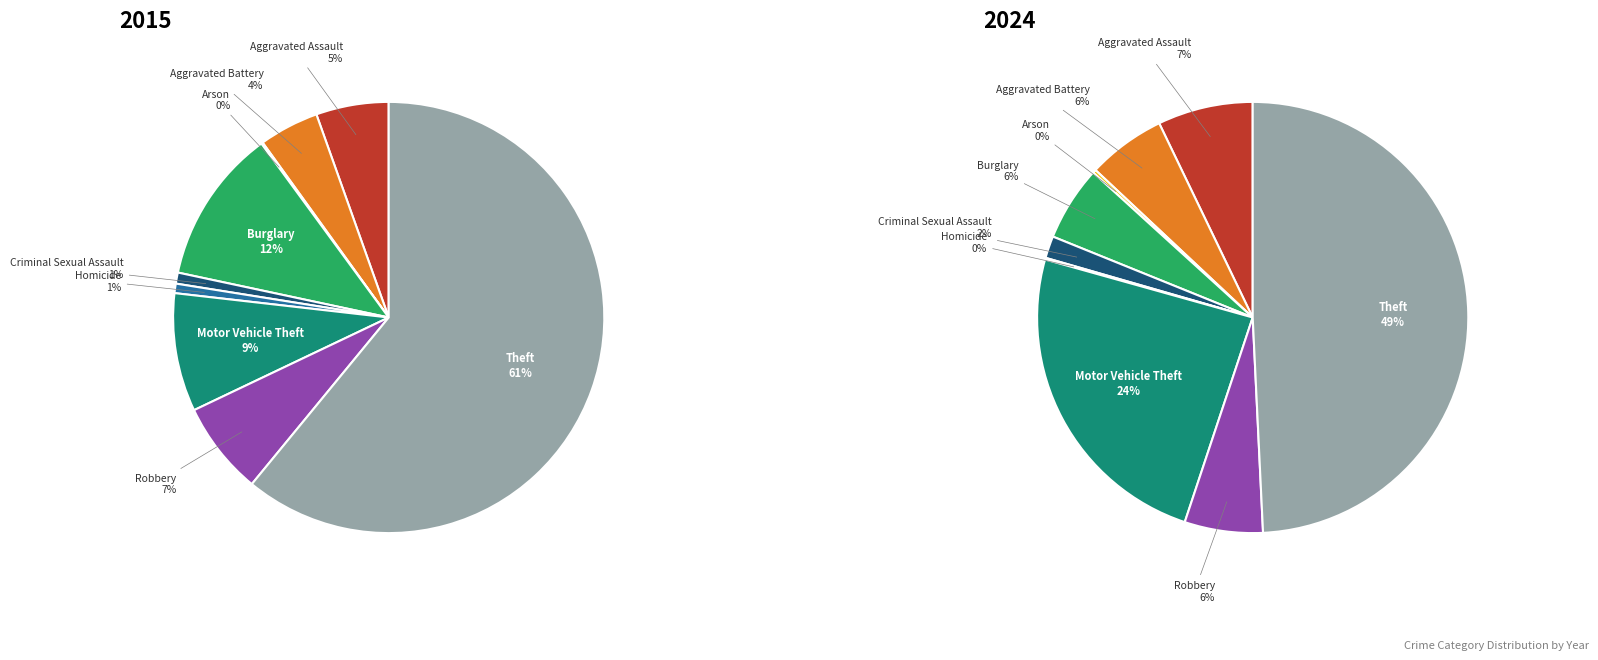

How many slices are in this pie chart?

9